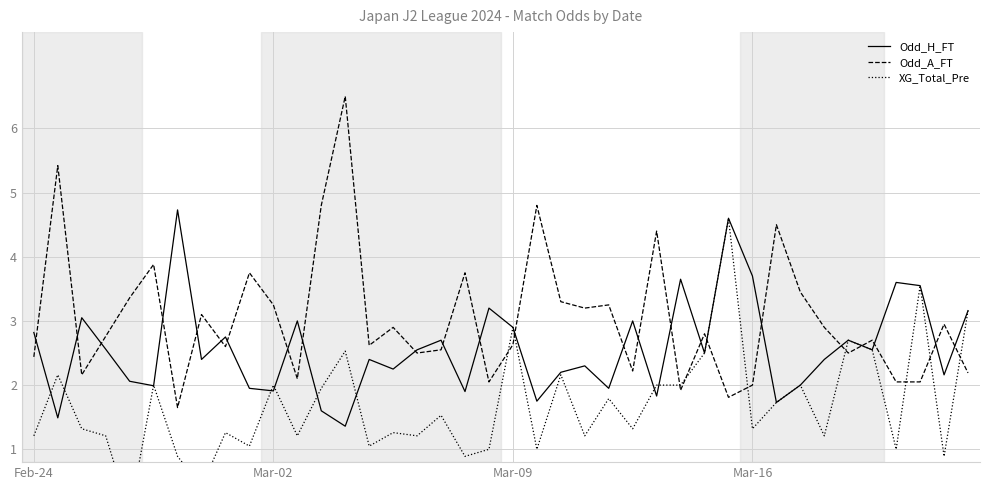

How many lines are shown in the chart?

3